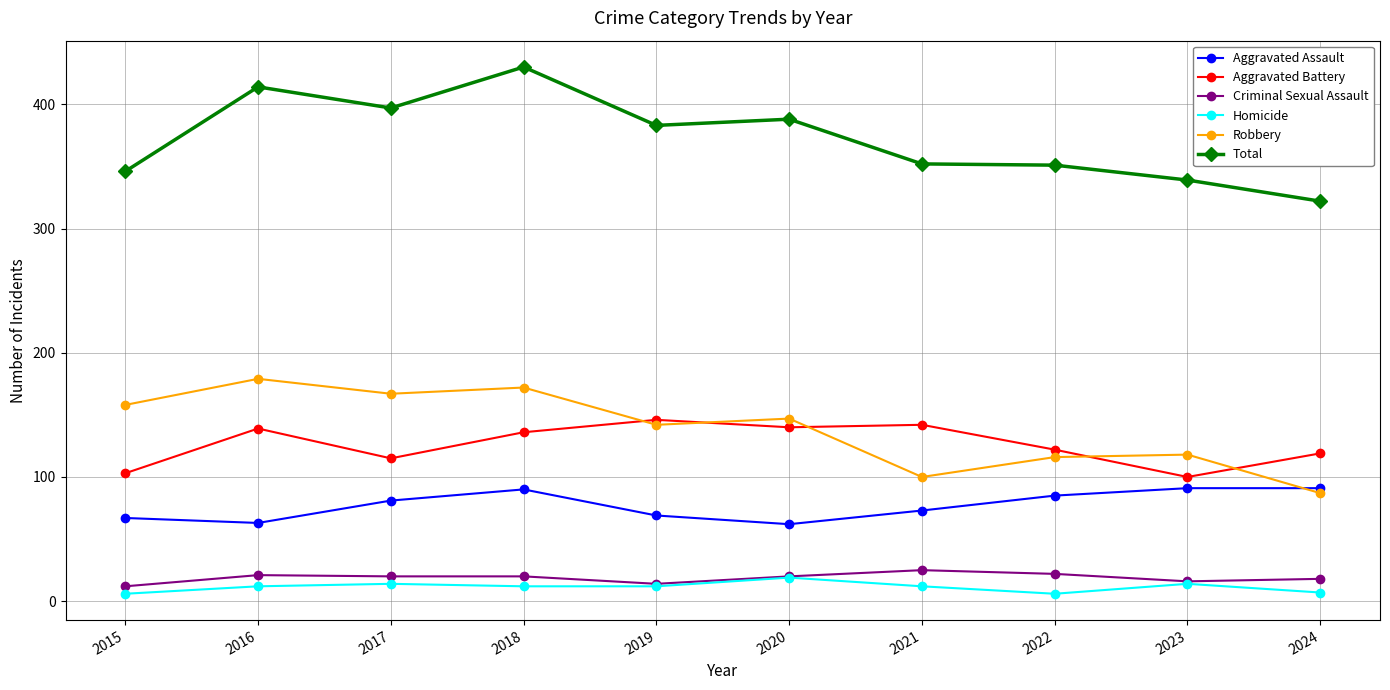

Rank the series by their maximum value, from highest to lowest.

Total, Robbery, Aggravated Battery, Aggravated Assault, Criminal Sexual Assault, Homicide